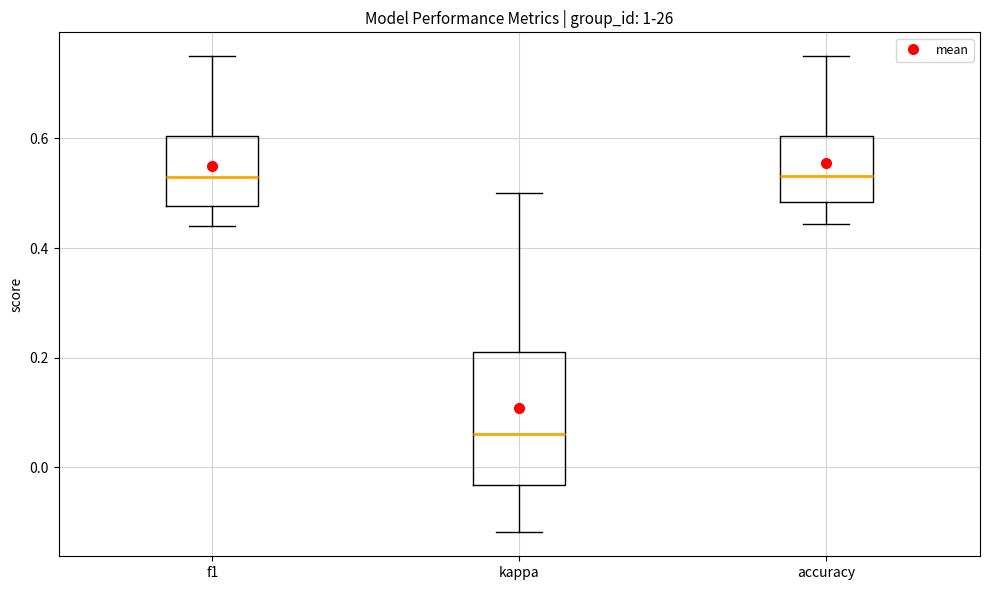

Reading left to right, transcribe this box plot: for each box, give where its median line is, the range the box spans, and where its two whiskers end, as read against the y-axis. The values are not printed on the chart, so give them approximately, as read against the axis.

f1: median 0.54, box 0.48 to 0.60, whiskers 0.44 to 0.76
kappa: median 0.06, box -0.04 to 0.22, whiskers -0.12 to 0.50
accuracy: median 0.54, box 0.48 to 0.60, whiskers 0.44 to 0.76